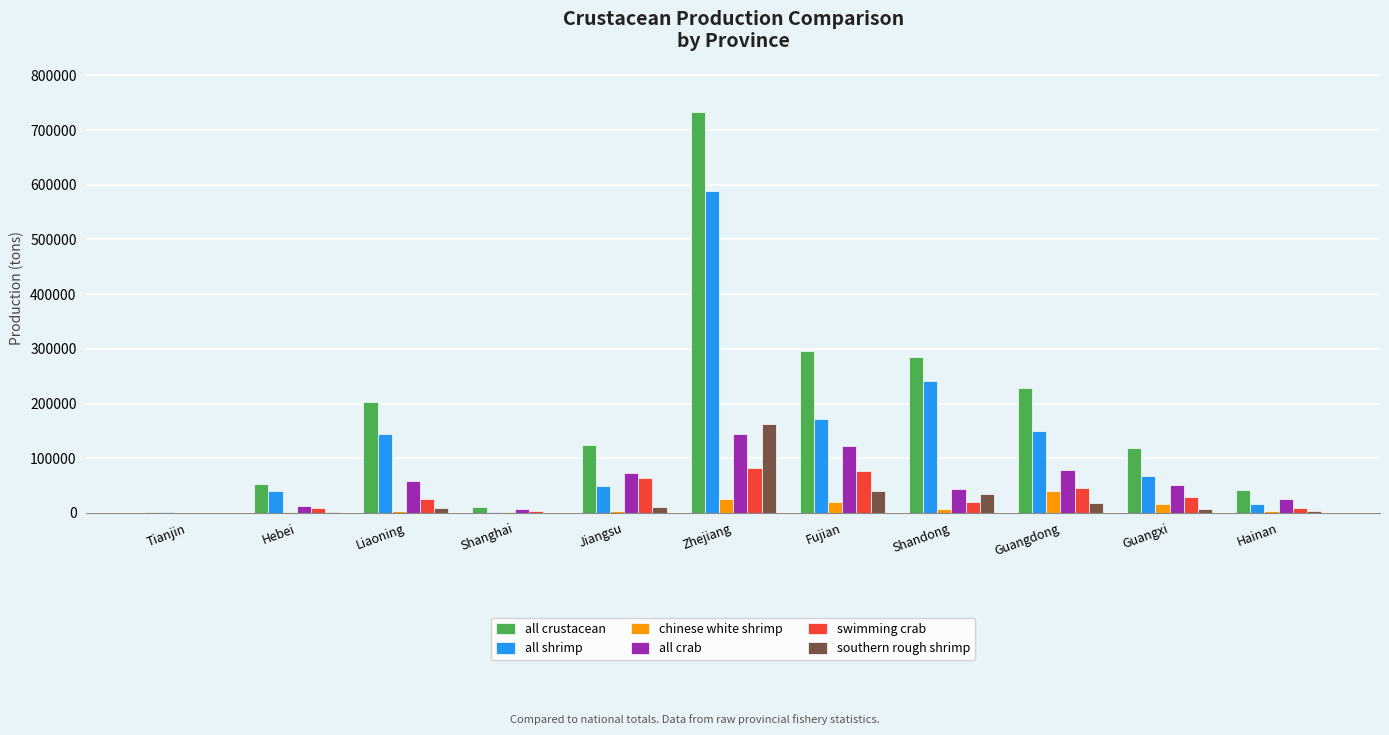

How many data points does each series have?

11